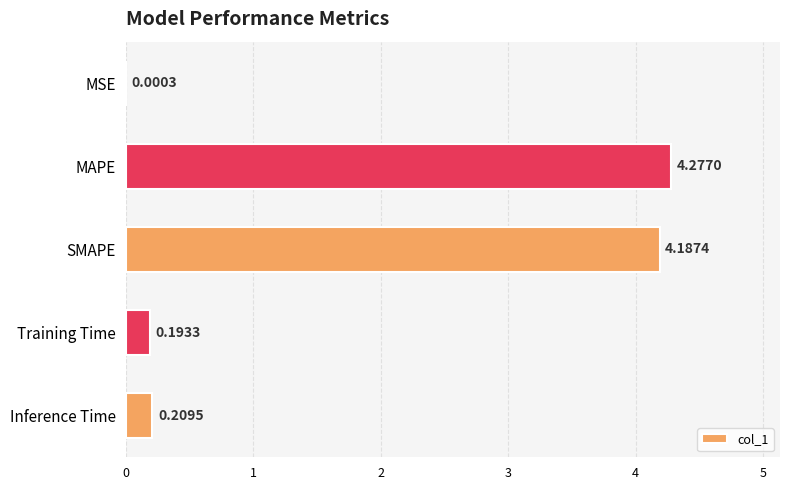

Between MSE and Inference Time, which is larger?

Inference Time